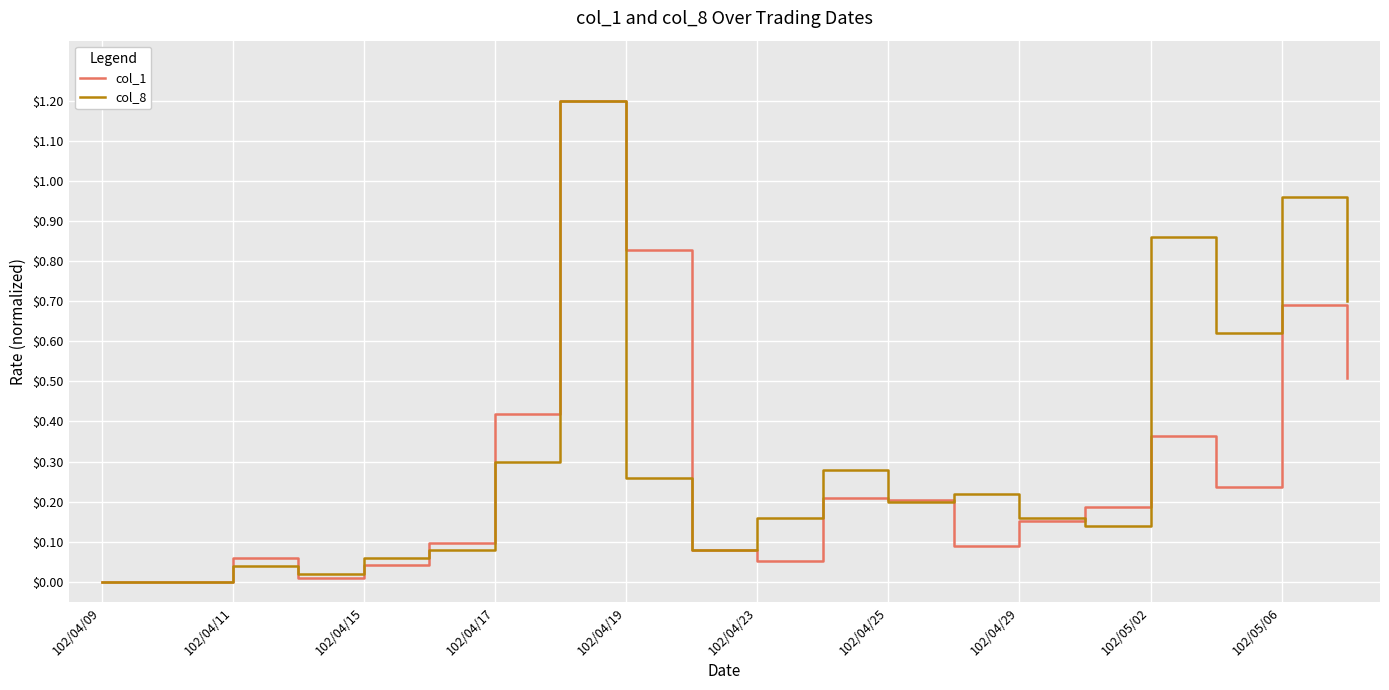

What is the maximum value for col_8?

1.2